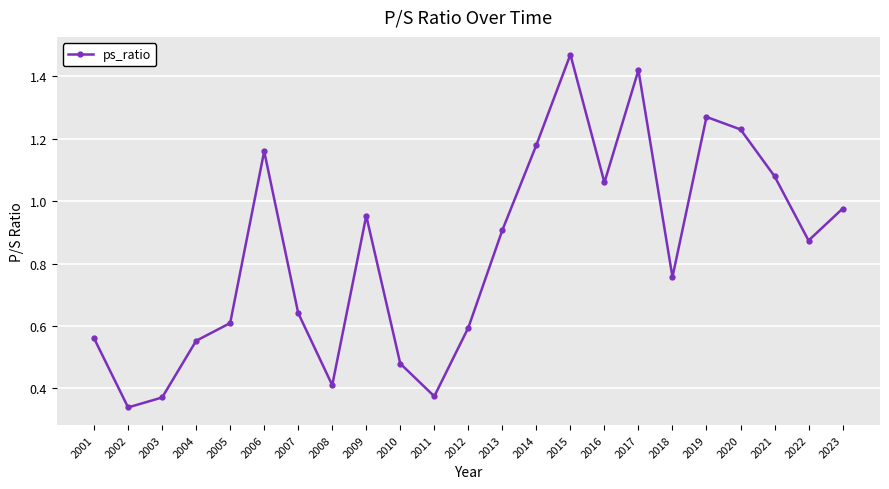

How many points are lower than both their immediate neighbors (excluding endpoints)?

6